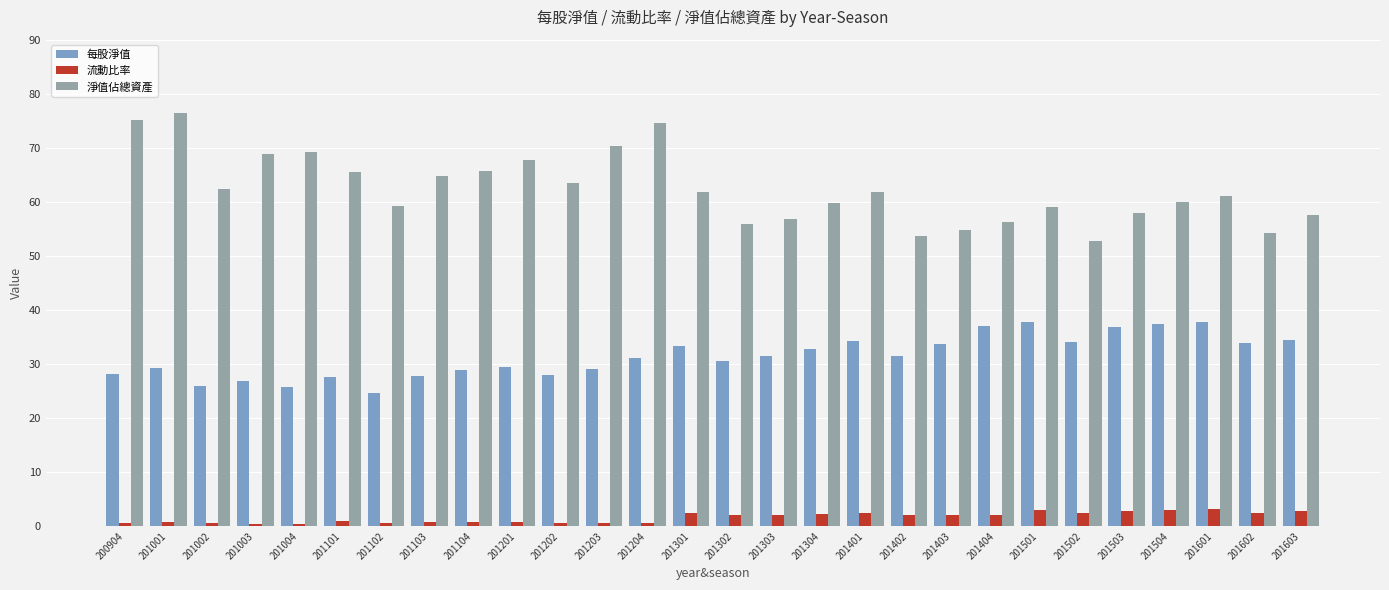

What are all the series names shown in the legend?

每股淨值, 流動比率, 淨值佔總資產